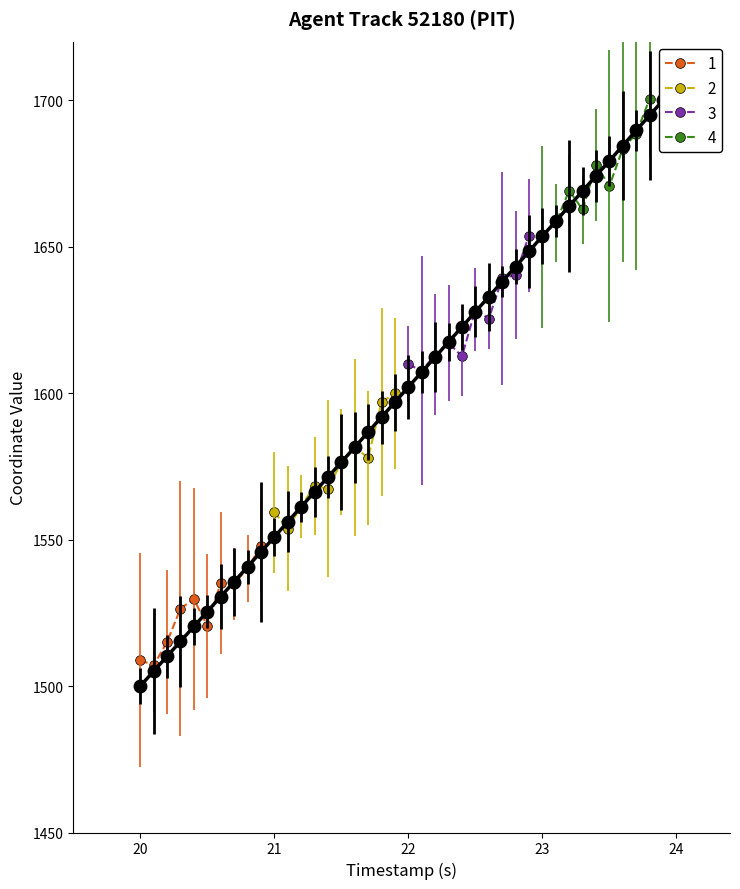

What is the highest value of the 1 series?

1547.8